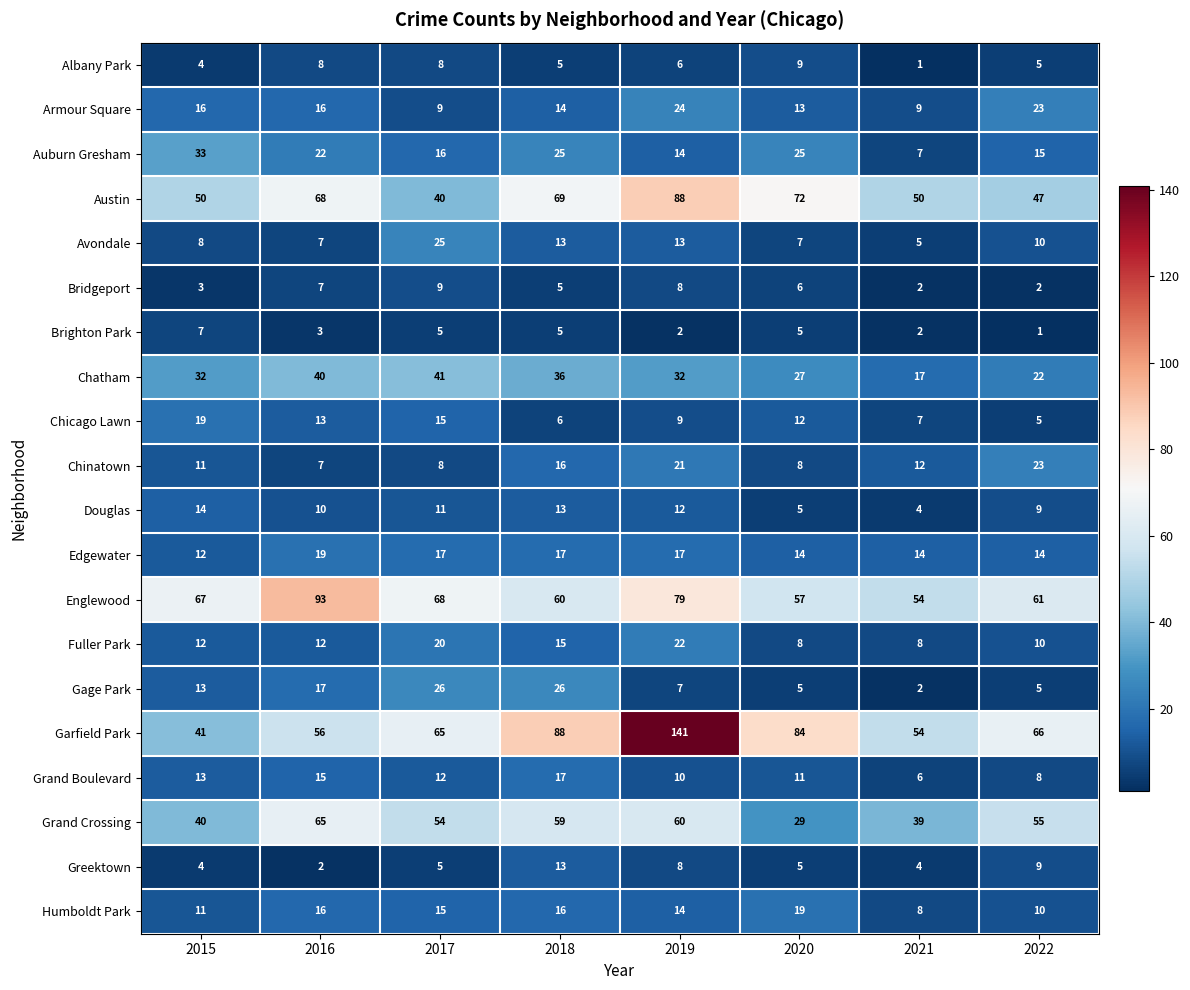

Between 2017 and 2018, which series saw the biggest shift?

Austin